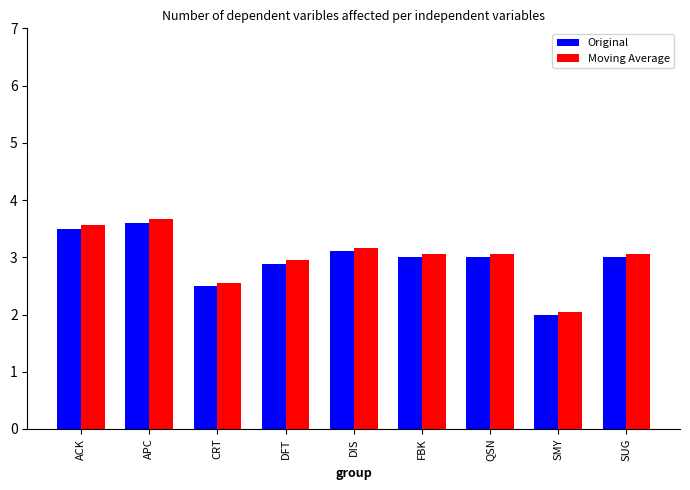

Is the value of Original at APC greater than the value of Moving Average at FBK?

Yes